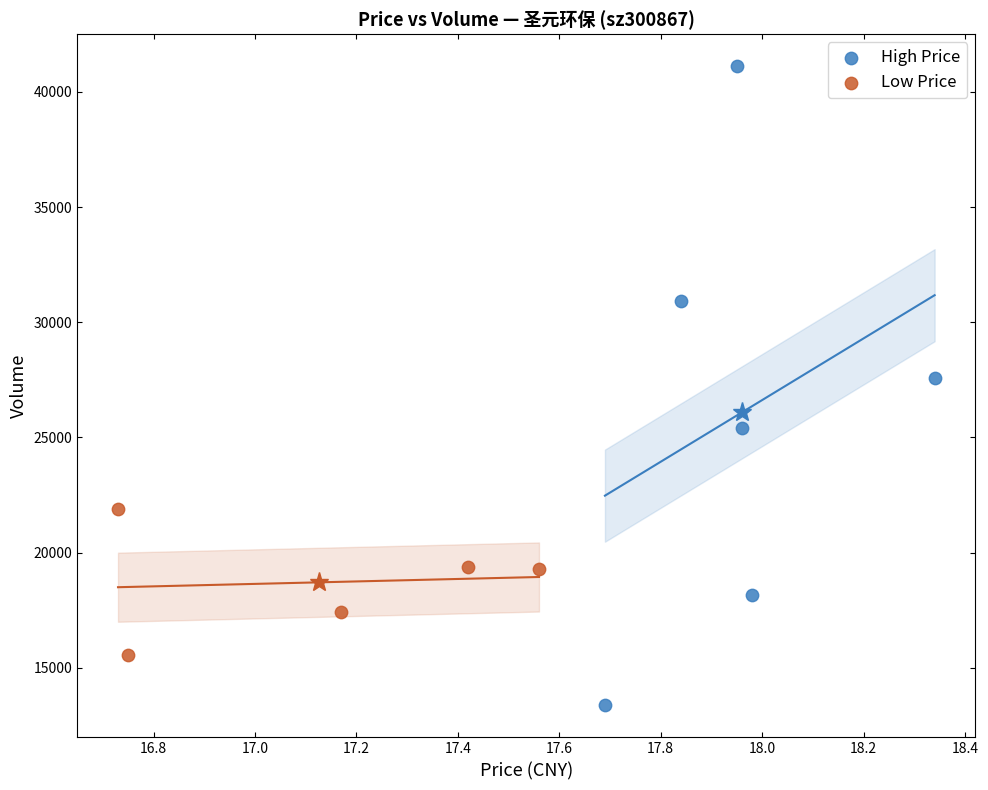

Which series reaches the maximum Y coordinate?

High Price